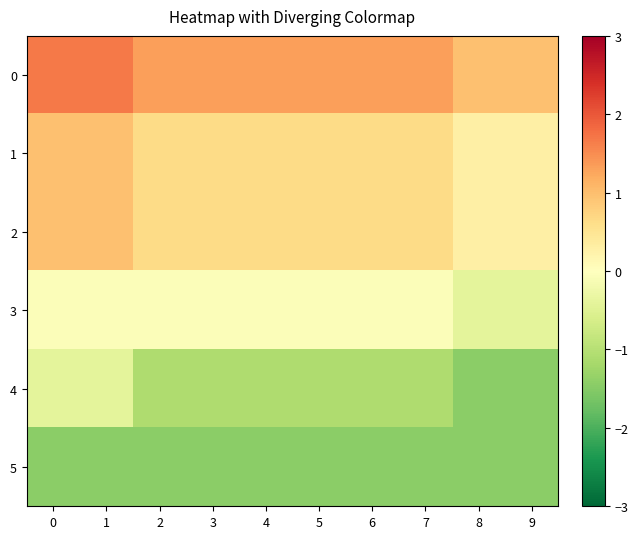

How many categories are shown in the chart?

10